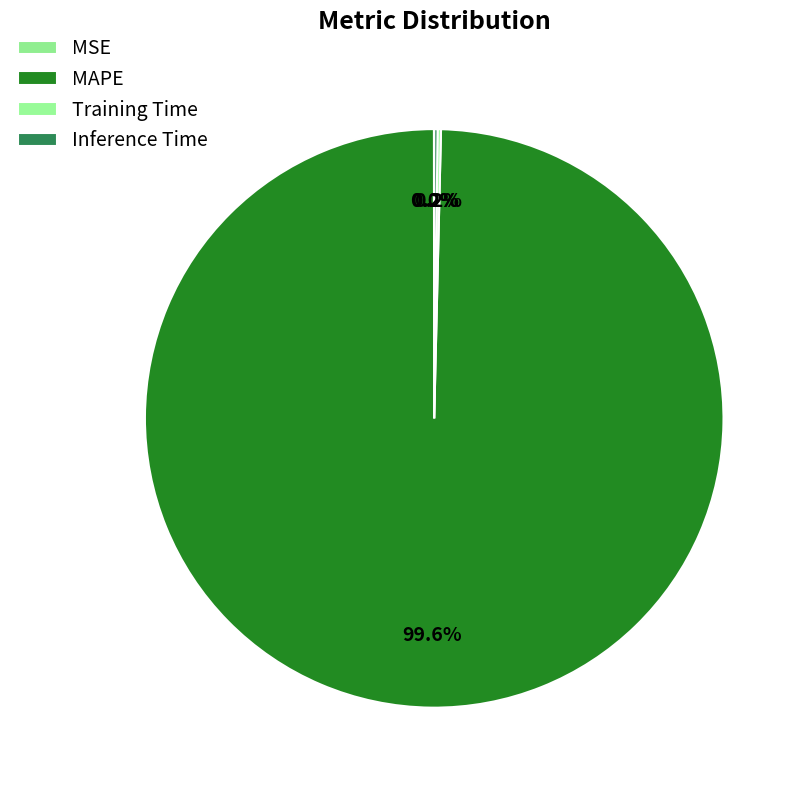

To the nearest percent, what is the difference between the largest and smallest slice percentages?

100%